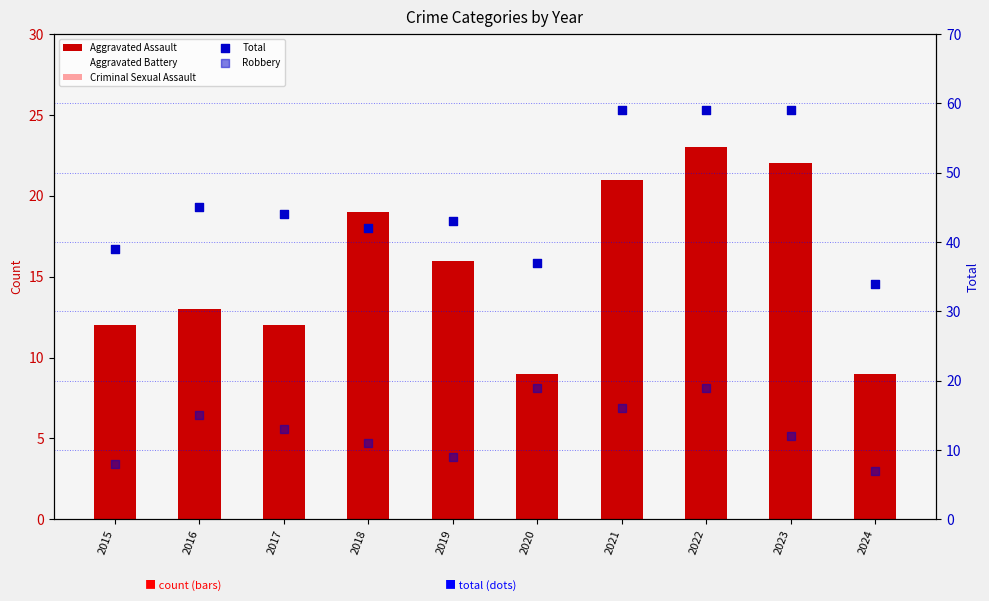

Is the value of Aggravated Battery at 2022 greater than the value of Aggravated Assault at 2015?

No